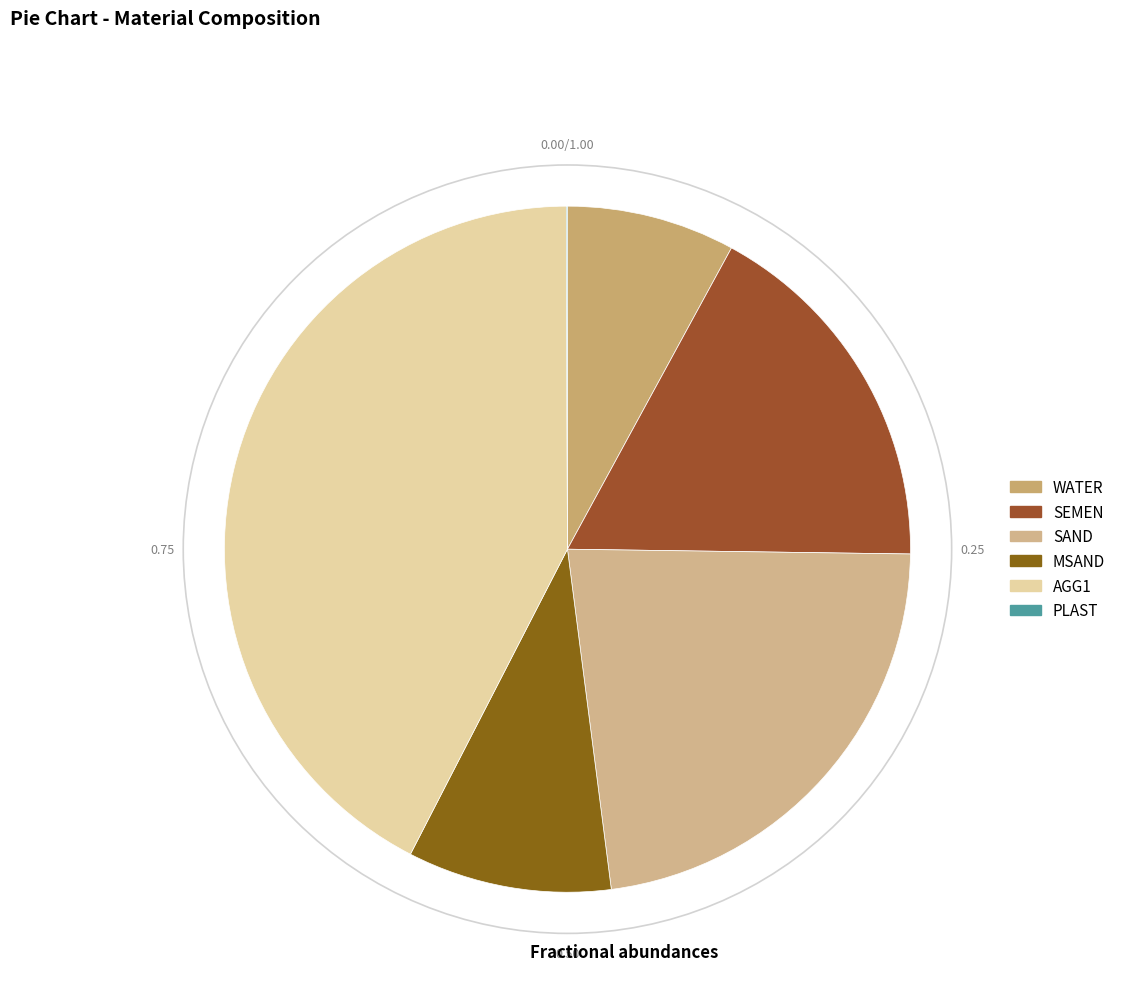

Rank the categories by value from lowest to highest.

PLAST, WATER, MSAND, SEMEN, SAND, AGG1